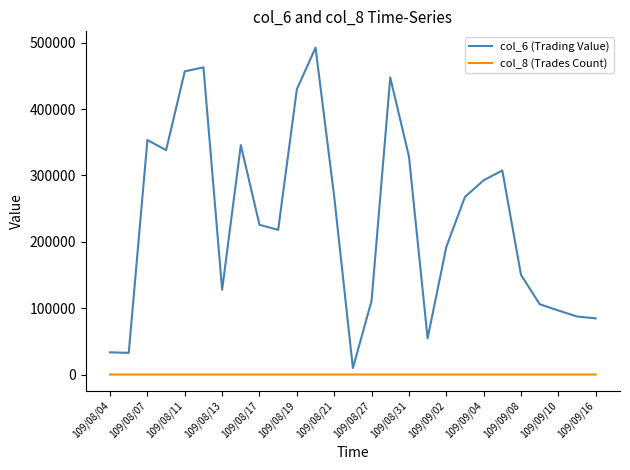

Rank the series by their maximum value, from highest to lowest.

col_6 (Trading Value), col_8 (Trades Count)